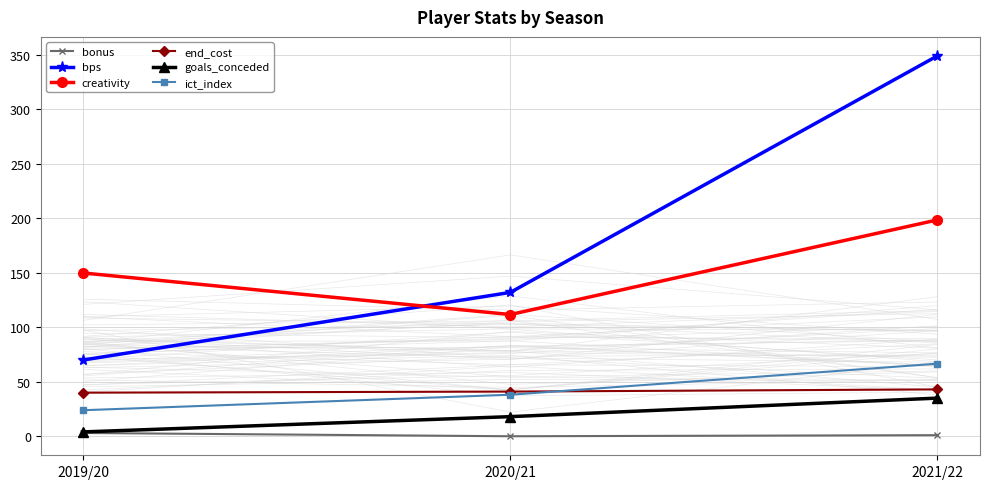

Which label corresponds to the smallest value in the chart?

2020/21